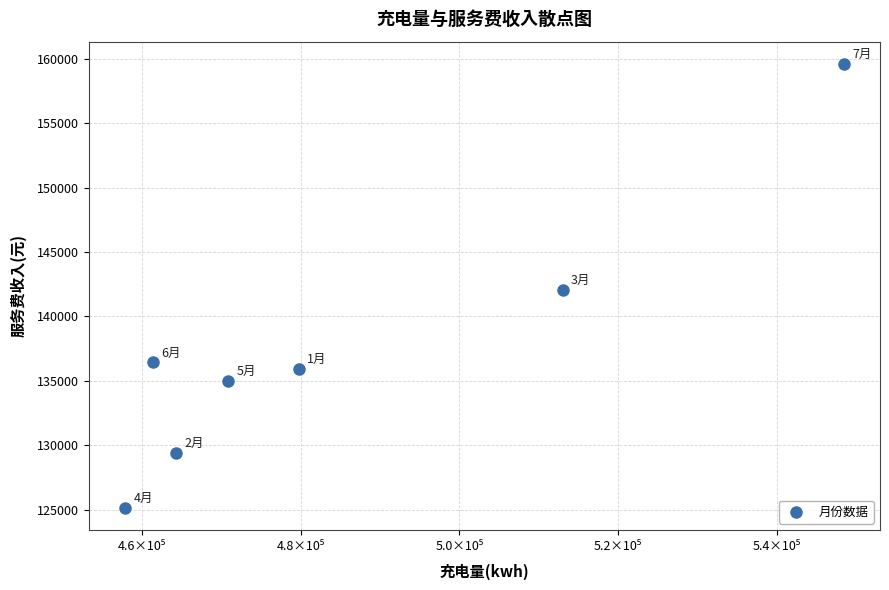

What is the average Y value?

137663.2